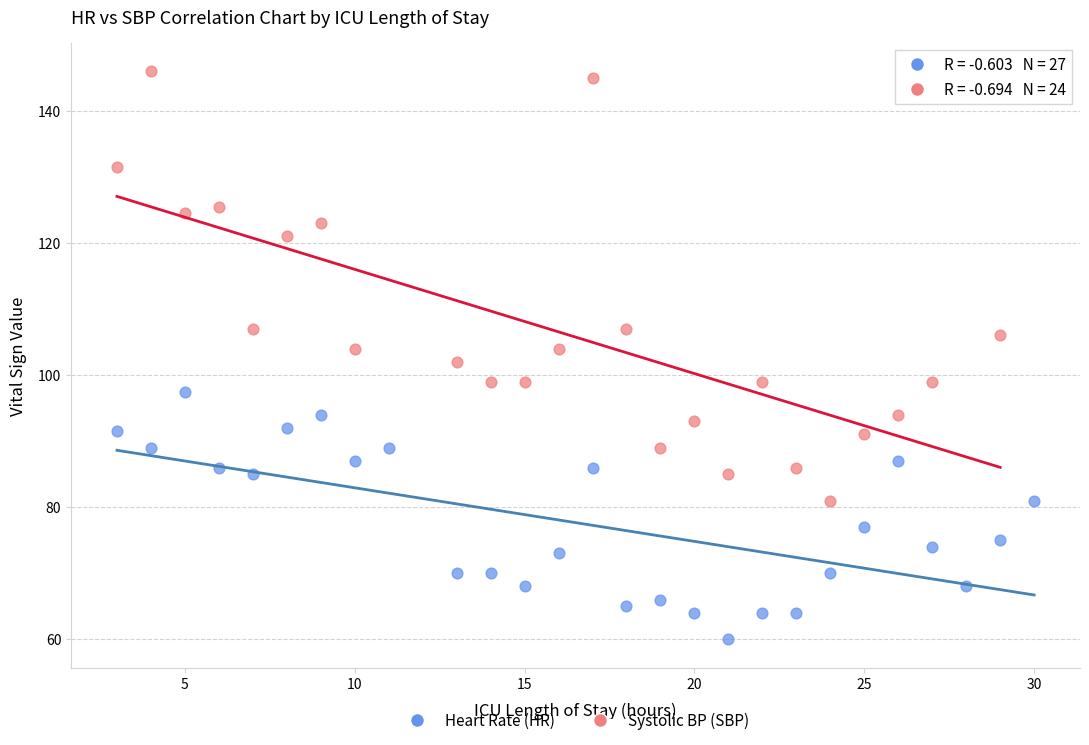

Which series reaches the maximum Y coordinate?

Systolic BP (SBP)